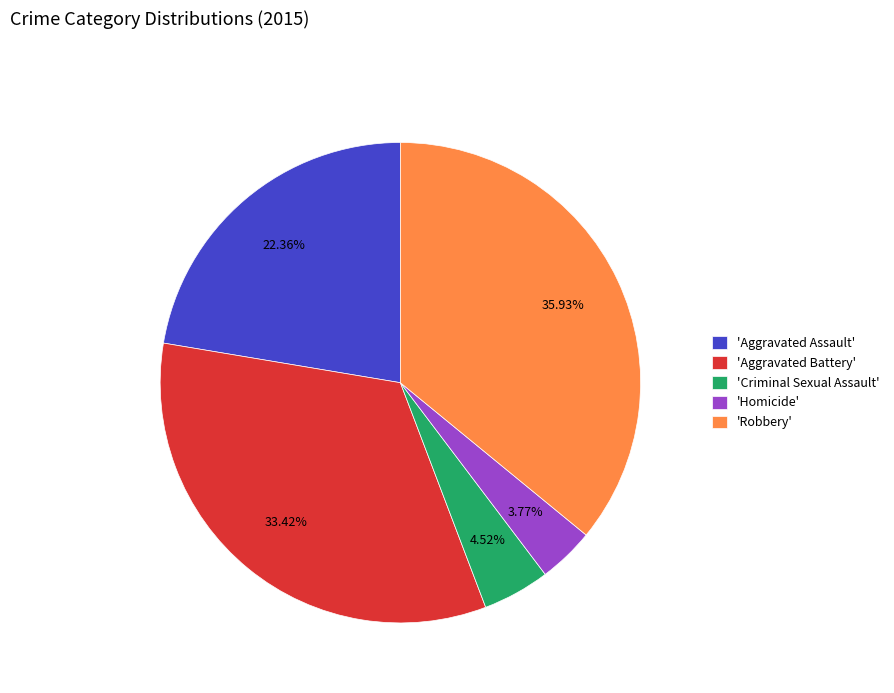

Do 'Homicide' and 'Criminal Sexual Assault' together represent more than half of the pie?

No